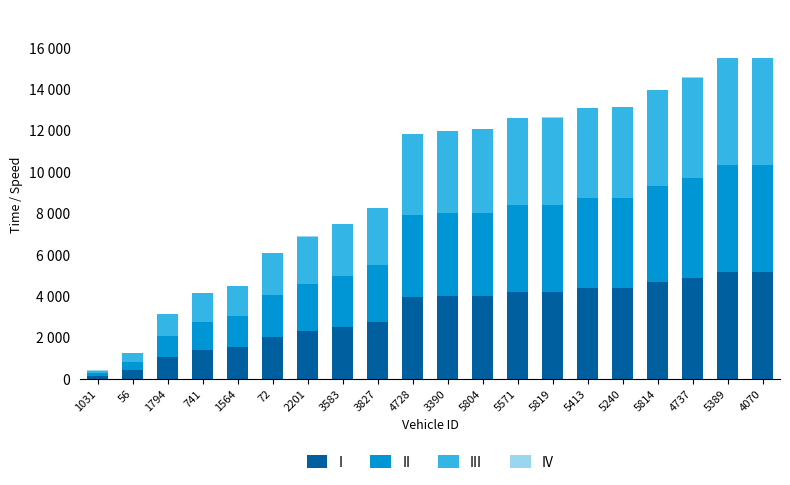

Where does the IV series first go above 11?

1031